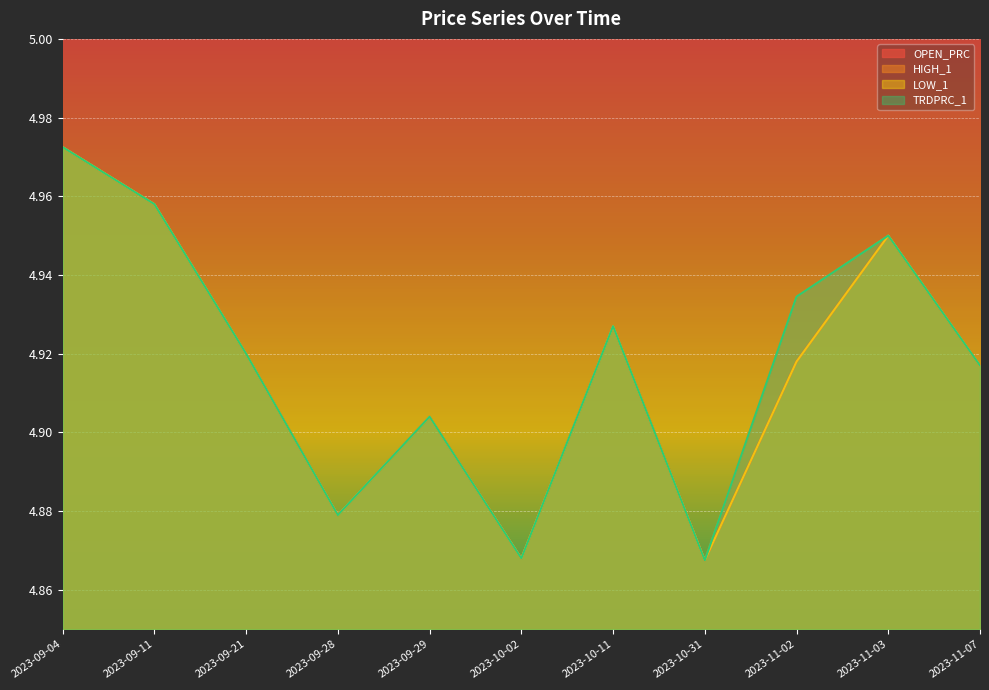

Which label corresponds to the largest value in the chart?

2023-09-04